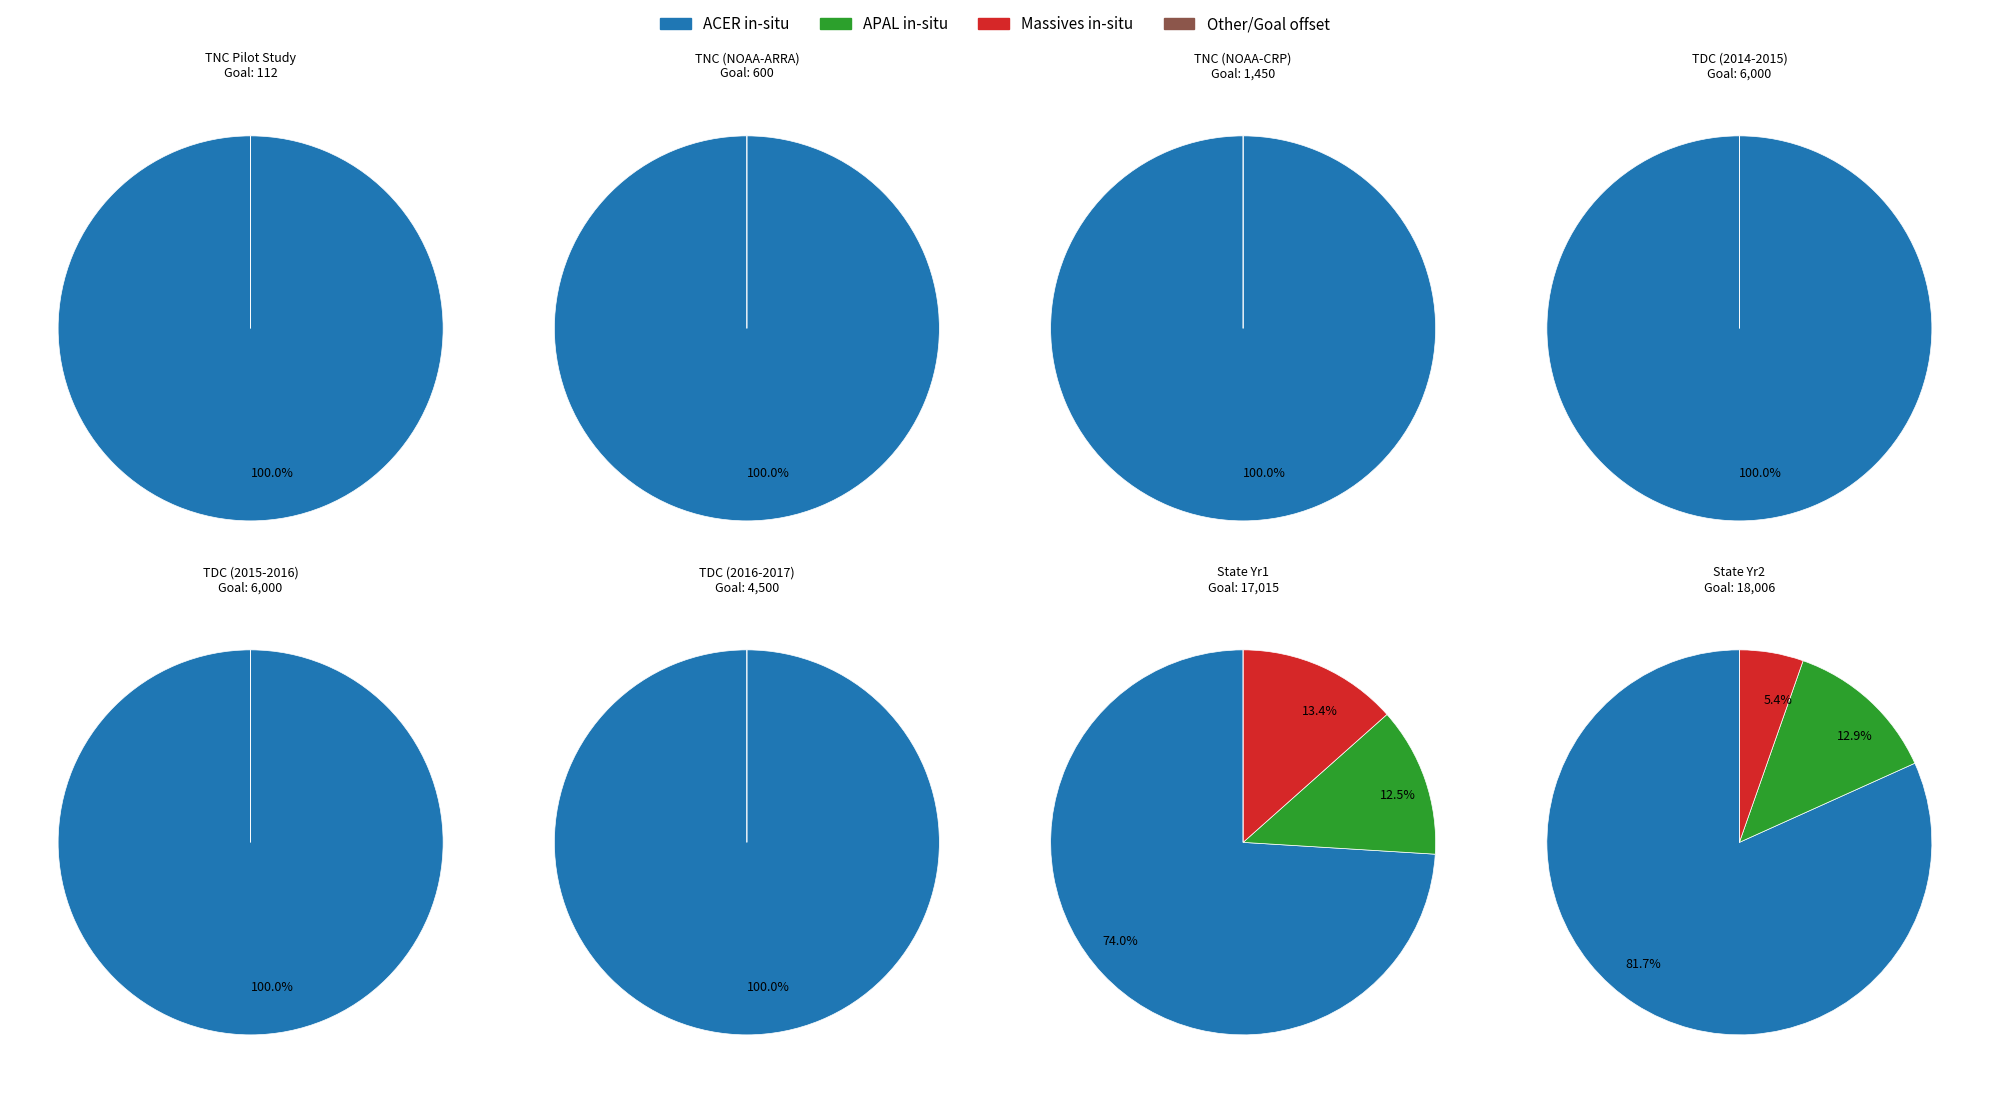

How many slices are in this pie chart?

12